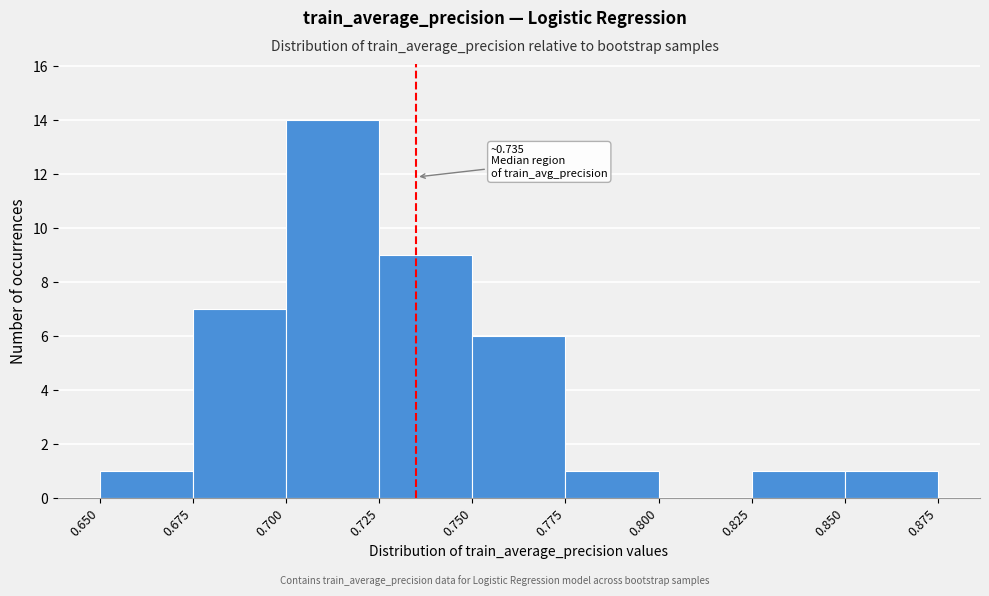

Over which range of the x-axis is the bar tallest?

0.700 to 0.725